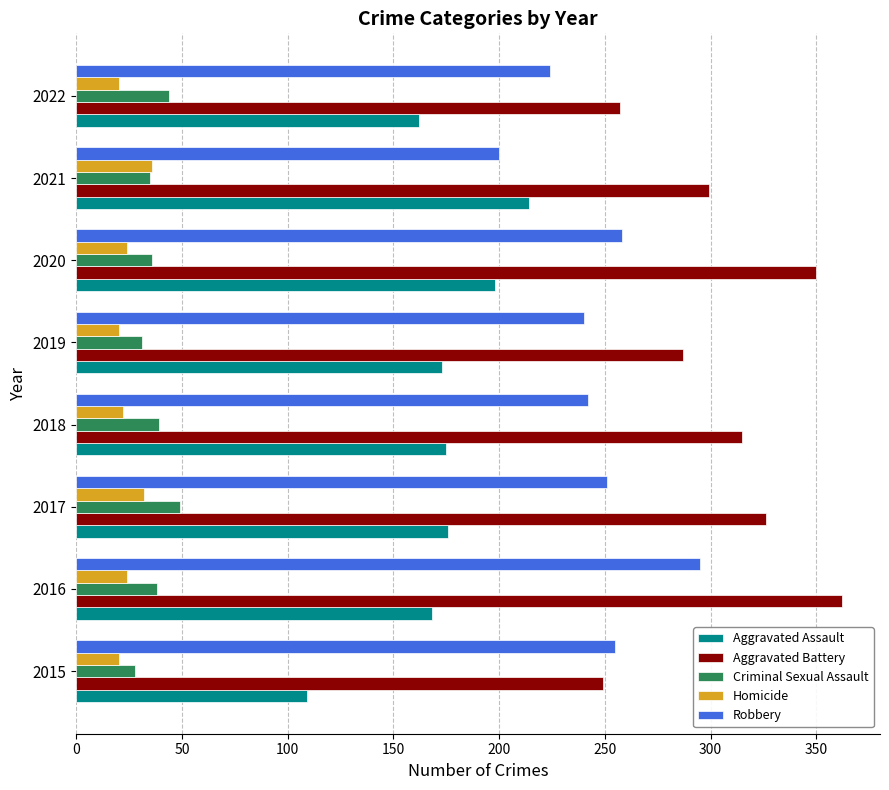

At which label is Aggravated Battery closest to 305?

2021